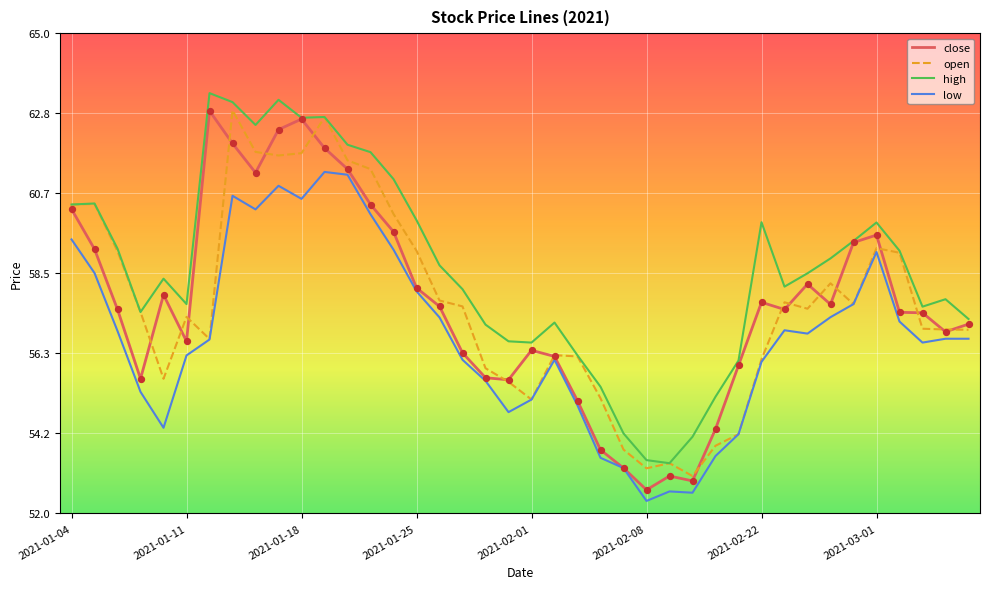

At how many categories does at least one series exceed 53?

40